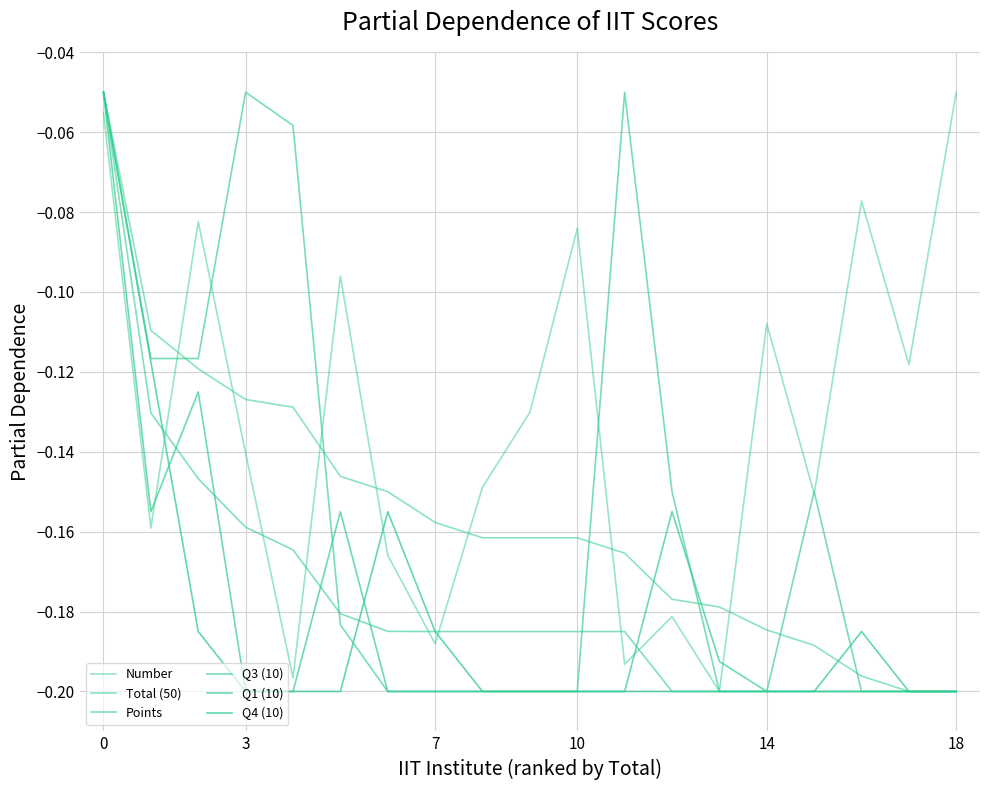

How many lines are shown in the chart?

6